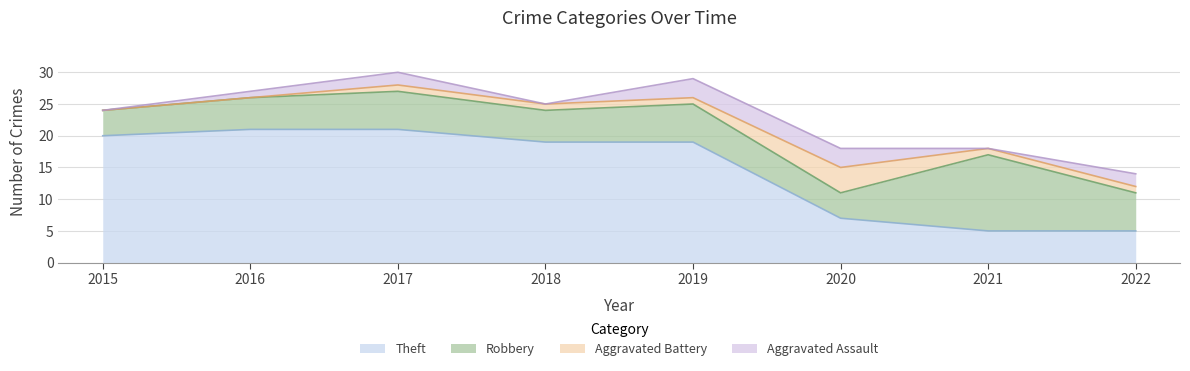

What is the value of the Theft point at the 6th from the left?

7